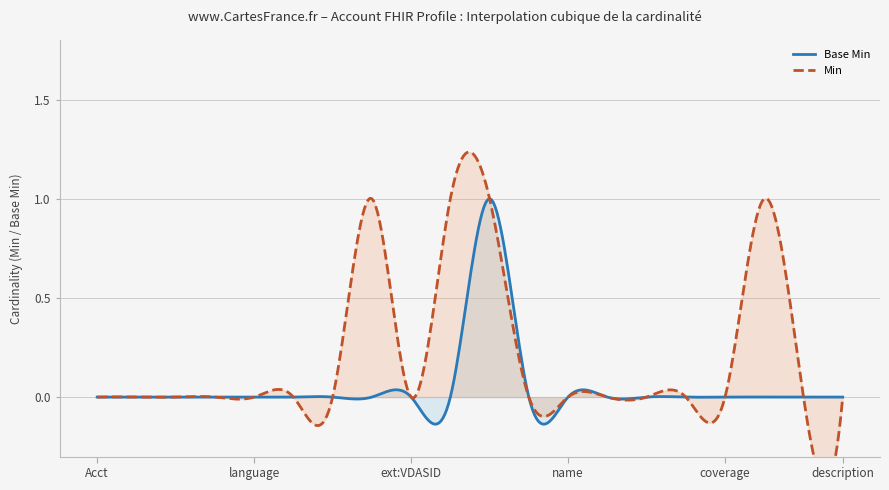

Reading left to right, extract all data points from this chart.

0	0	0	0	0	0	0	0	0	0	1	0	0	0	0	0	0	0	0	0